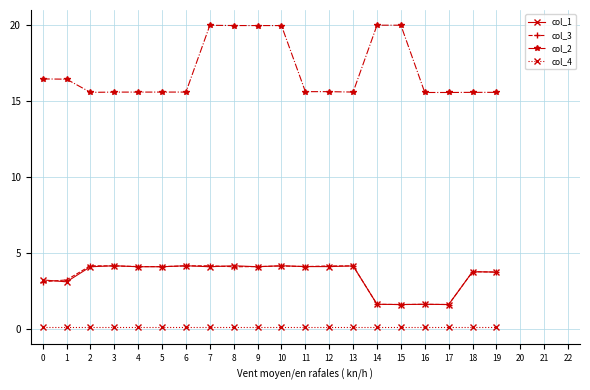

Is it true that col_2 equals 7.4 at 1?

False